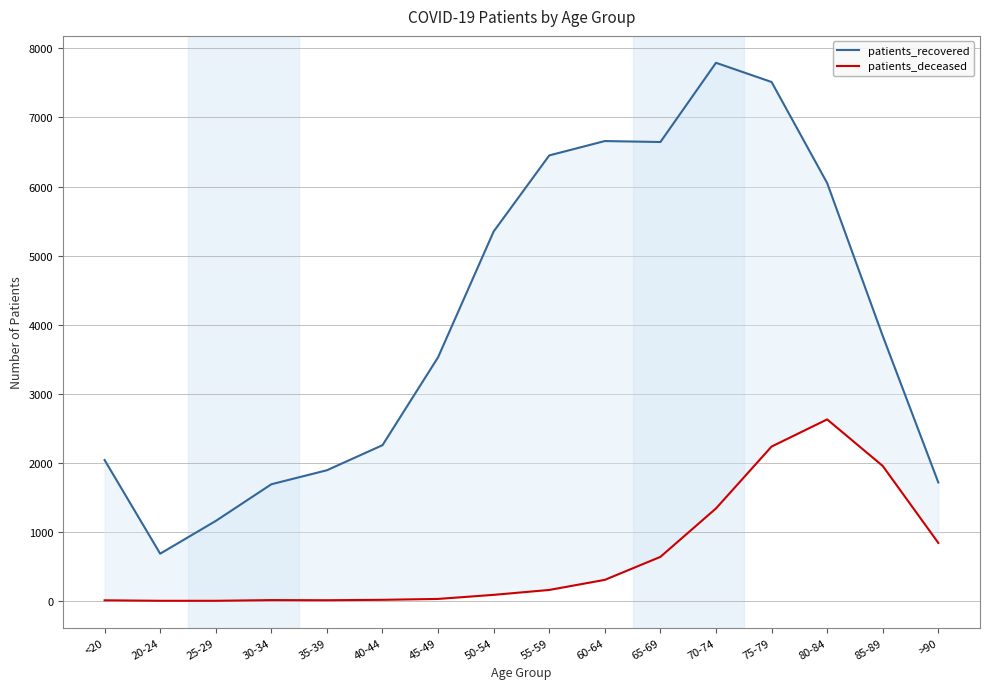

At which label is patients_deceased closest to 1316?

70-74